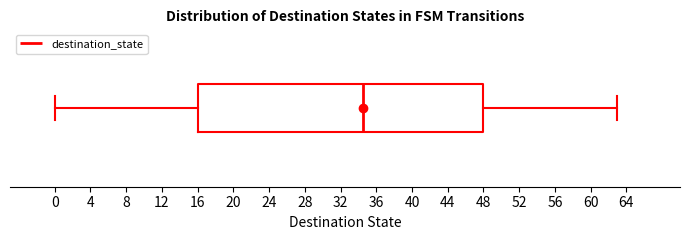

Where does the median line of the box sit on the x-axis? The values are not printed on the chart, so give them approximately, as read against the axis.

34.5